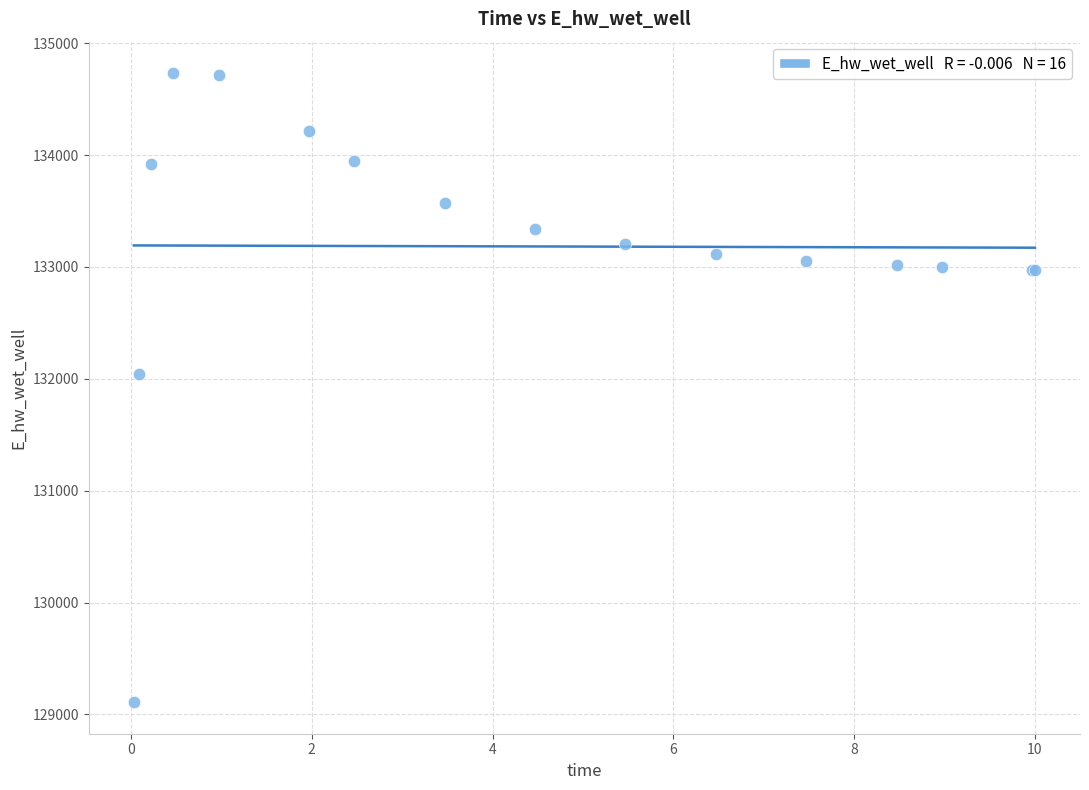

What Y value in the scatter plot is closest to 131920?

132043.2